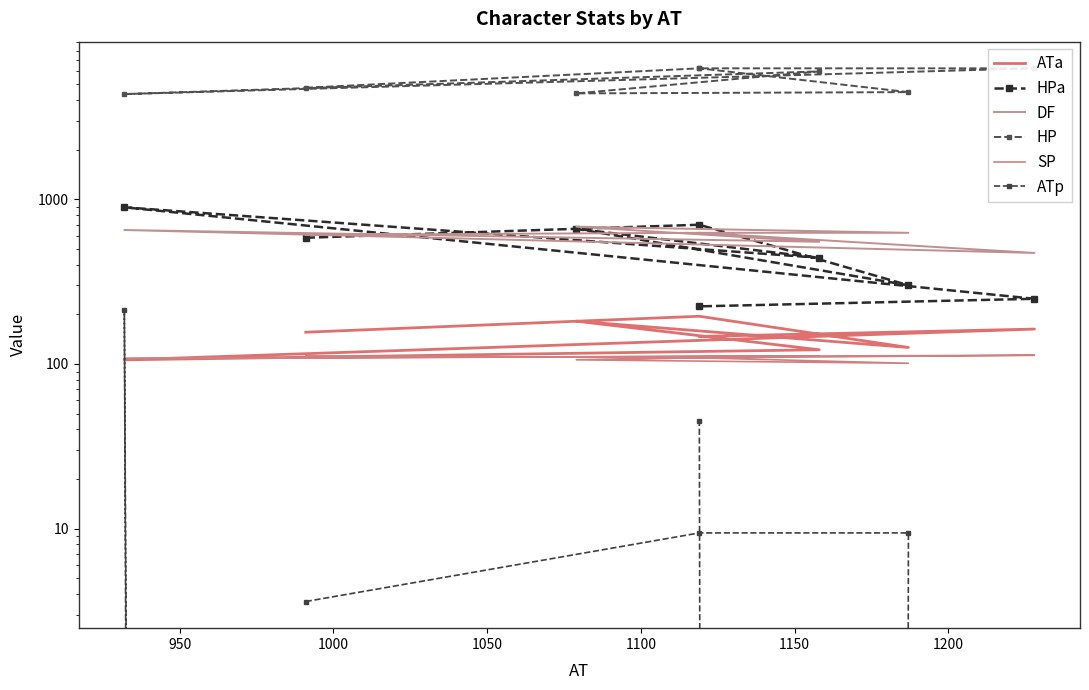

What is the total value across all series at 1000?

5655.4